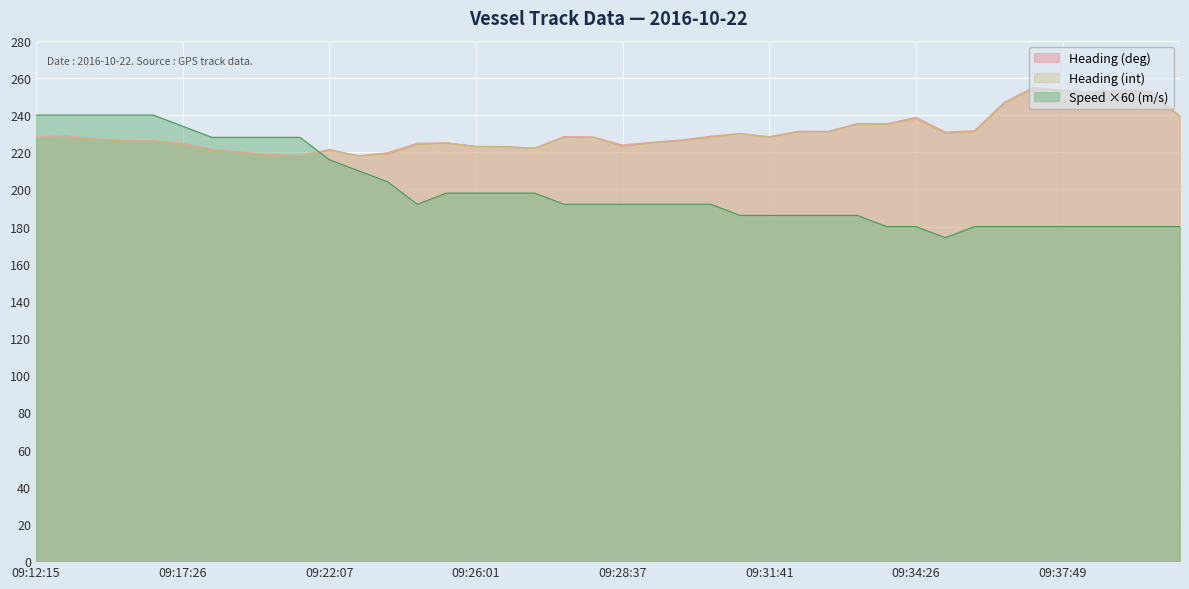

Rank the series at 09:35:29 from lowest to highest value.

Speed (m/s), Heading (int), Heading (deg)